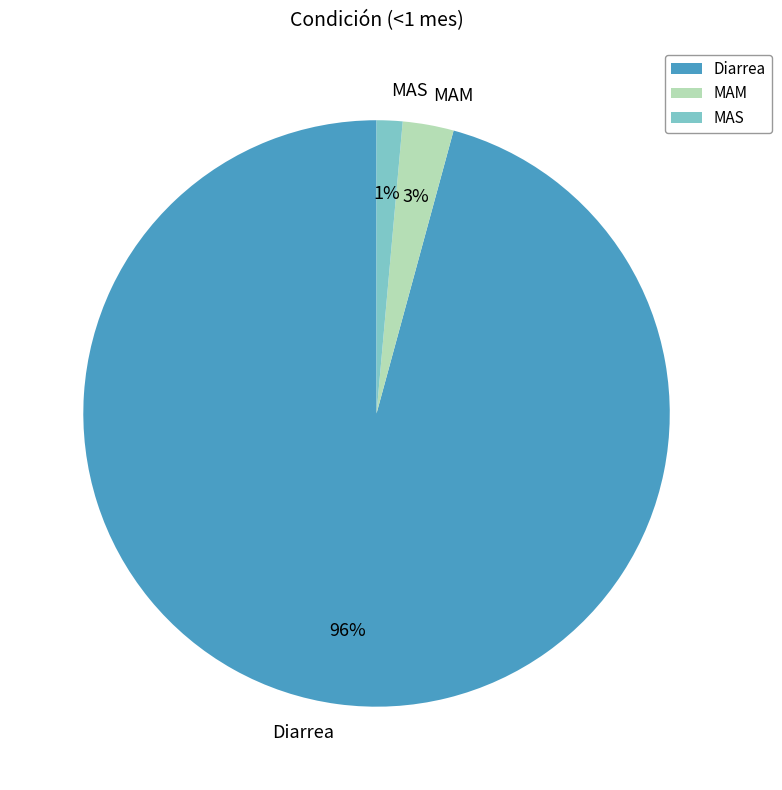

Is it true that MAS is 1% of the pie?

True